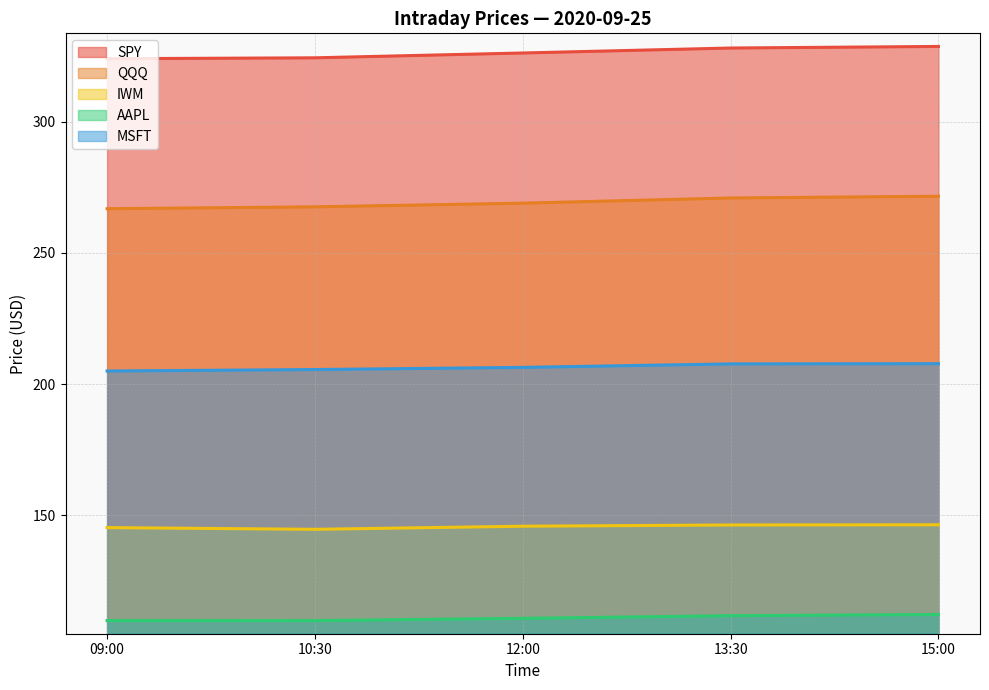

How many lines are shown in the chart?

5